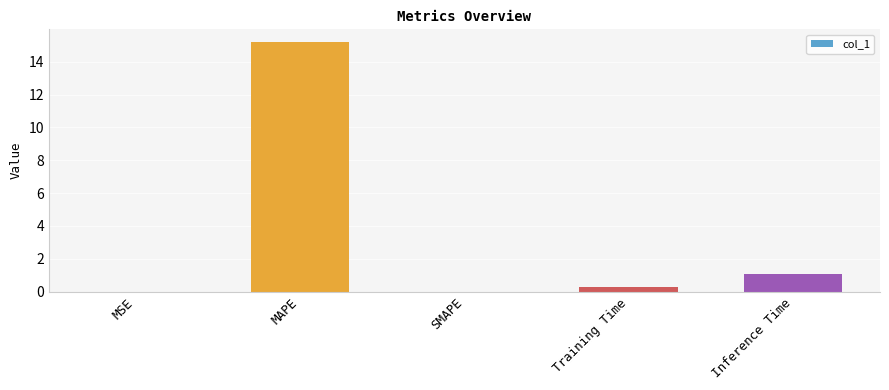

What is the difference between the values at SMAPE and Training Time?

0.3